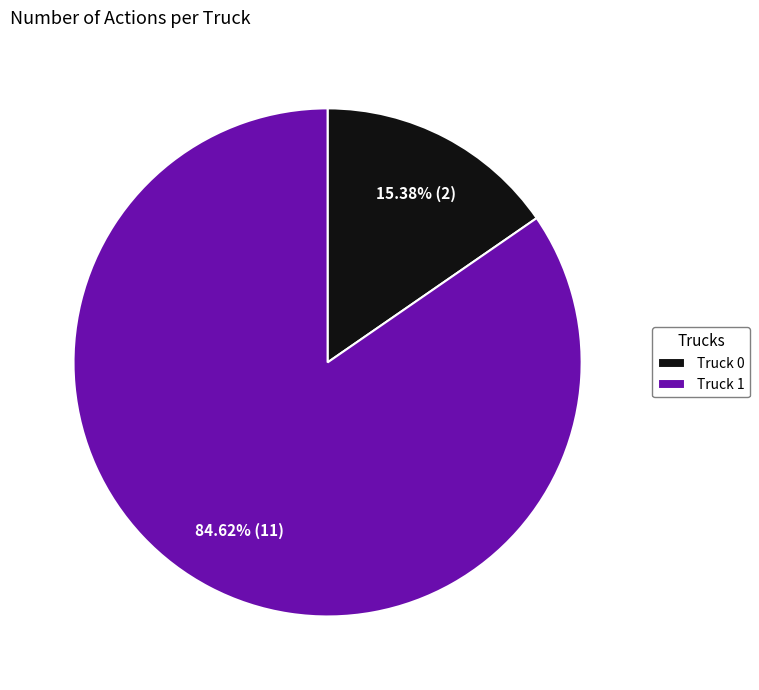

What is the ratio of the value at Truck 1 to the value at Truck 0?

5.5